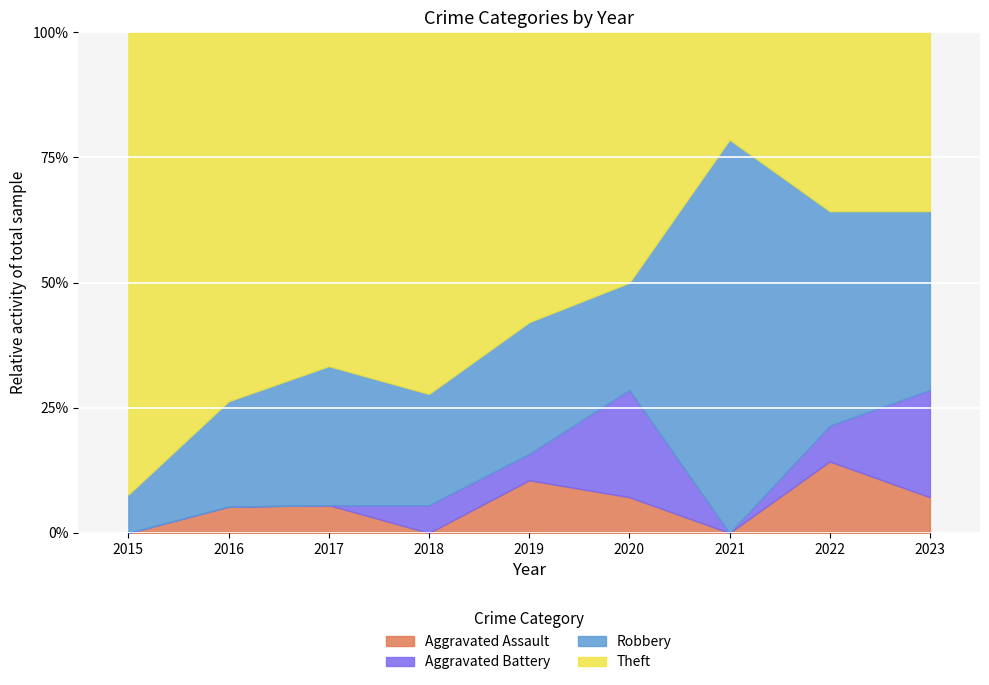

At which label is Robbery closest to 6?

2022